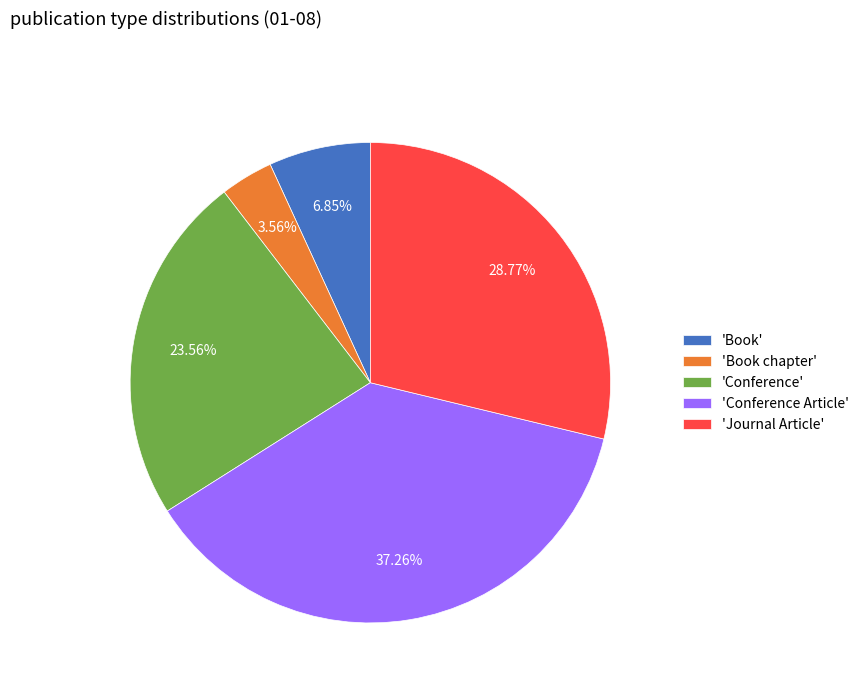

Combined, do 'Book' and 'Conference Article' account for over 50%?

No